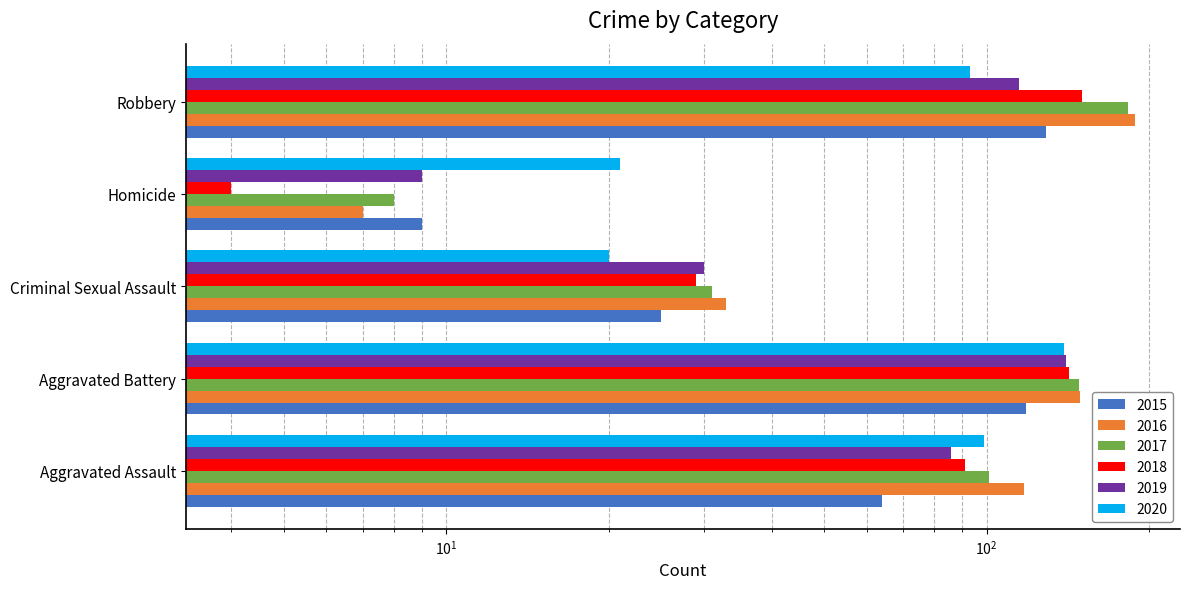

Reading left to right, what are all the values shown in this chart?

2015: 64	118	25	9	129
2016: 117	149	33	7	188
2017: 101	148	31	8	183
2018: 91	142	29	4	150
2019: 86	140	30	9	115
2020: 99	139	20	21	93